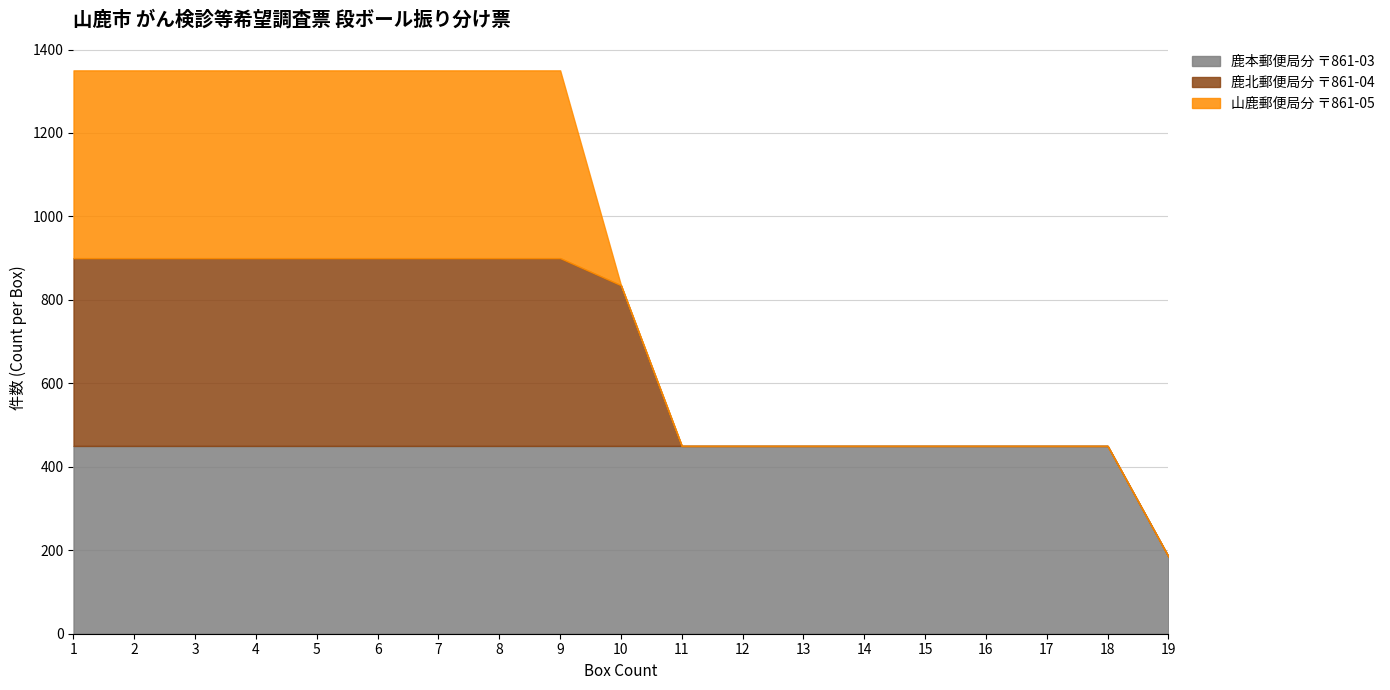

What is the total value across all series at 19?

185